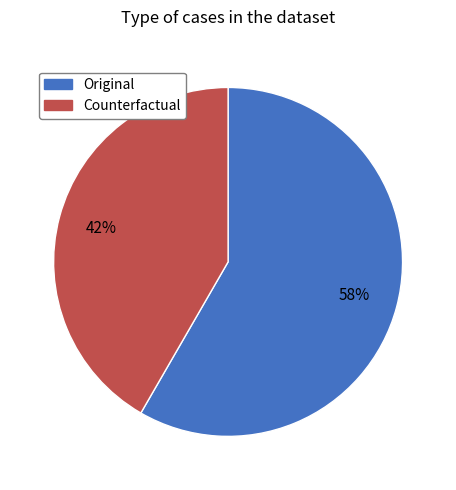

What is the smallest slice in the pie chart?

Counterfactual